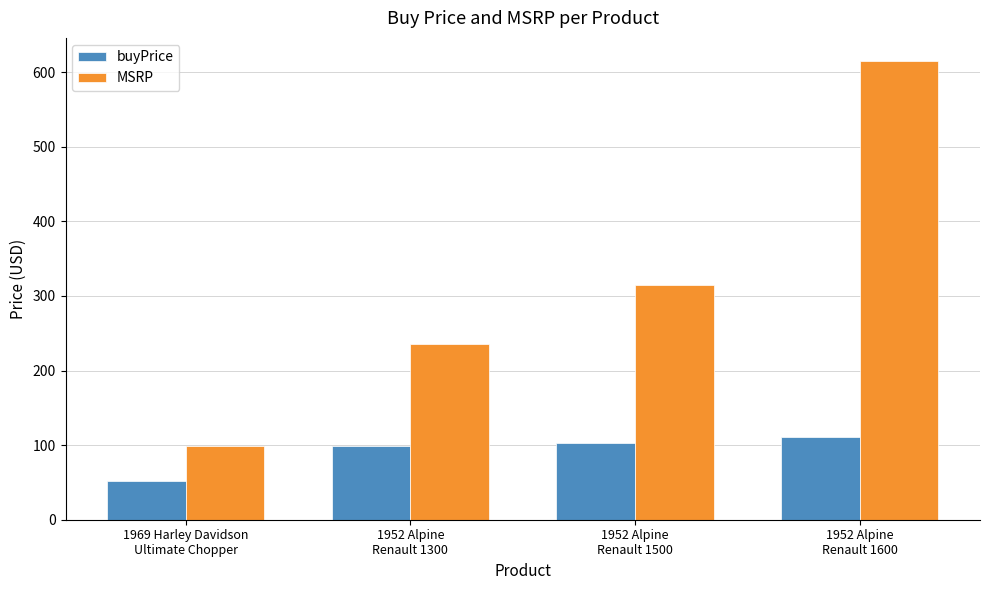

What is the difference between the highest and lowest values at 1952 Alpine
Renault 1500?

212.7